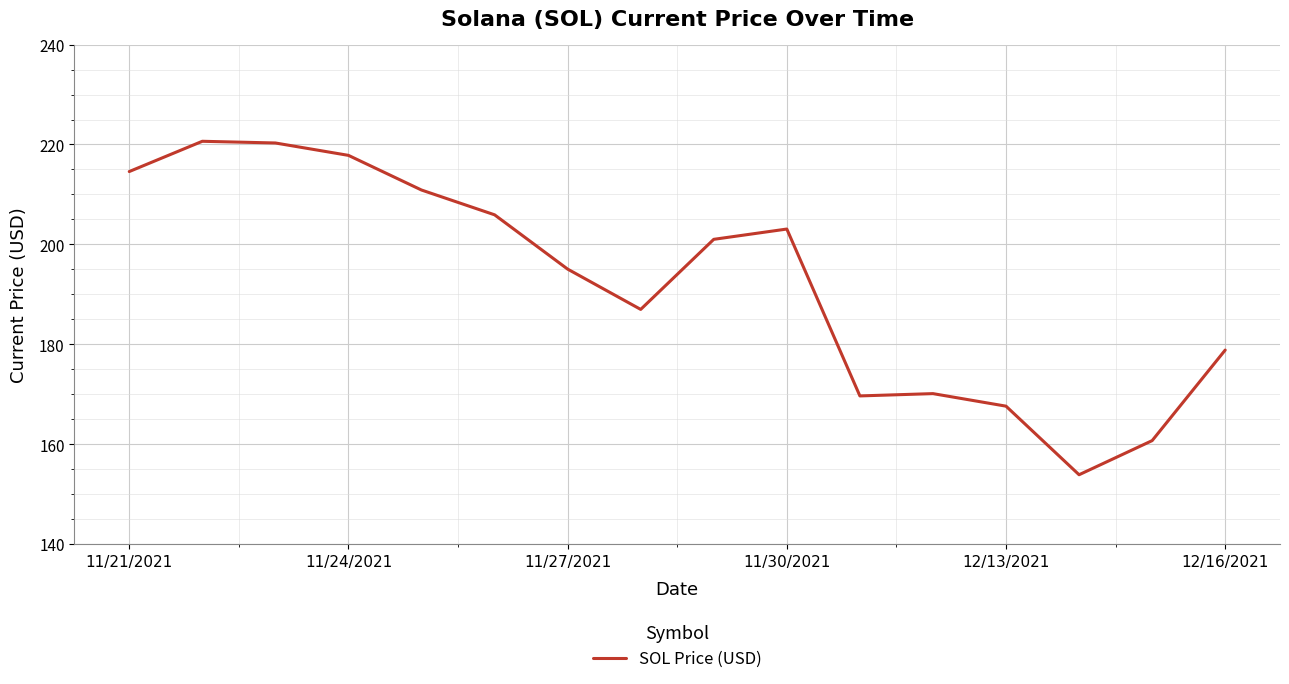

What is the difference between the maximum and minimum values?

66.8